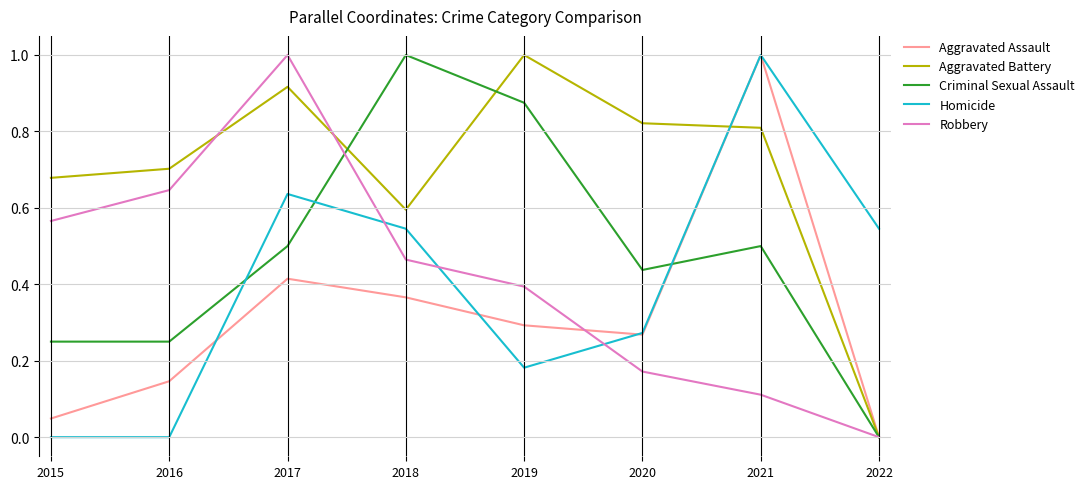

What is the greatest value displayed?

1.0